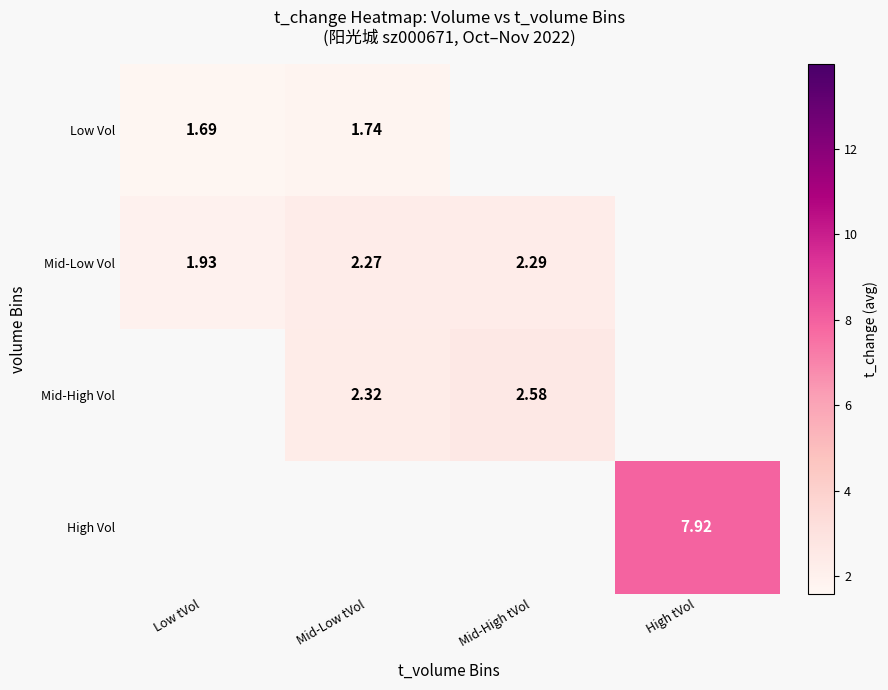

At how many categories does at least one series exceed 5?

1